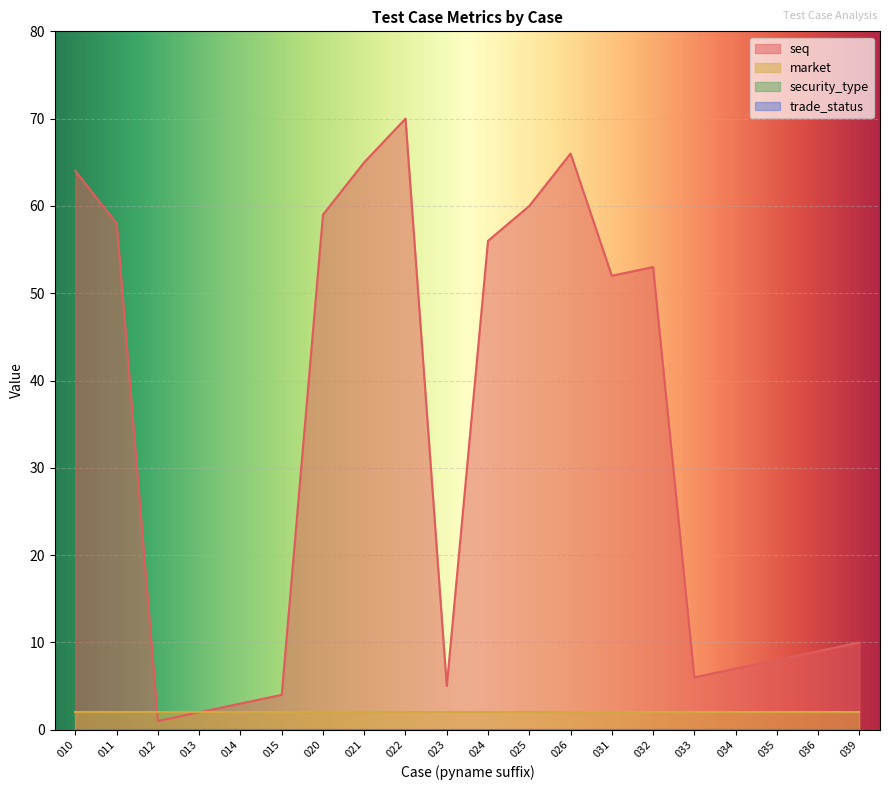

Reading left to right, extract all data points from this chart.

seq: 64	58	1	2	3	4	59	65	70	5	56	60	66	52	53	6	7	8	9	10
market: 2	2	2	2	2	2	2	2	2	2	2	2	2	2	2	2	2	2	2	2
security_type: 0	0	0	0	0	0	0	0	0	0	0	0	0	0	0	0	0	0	0	0
trade_status: 0	0	0	0	0	0	0	0	0	0	0	0	0	0	0	0	0	0	0	0